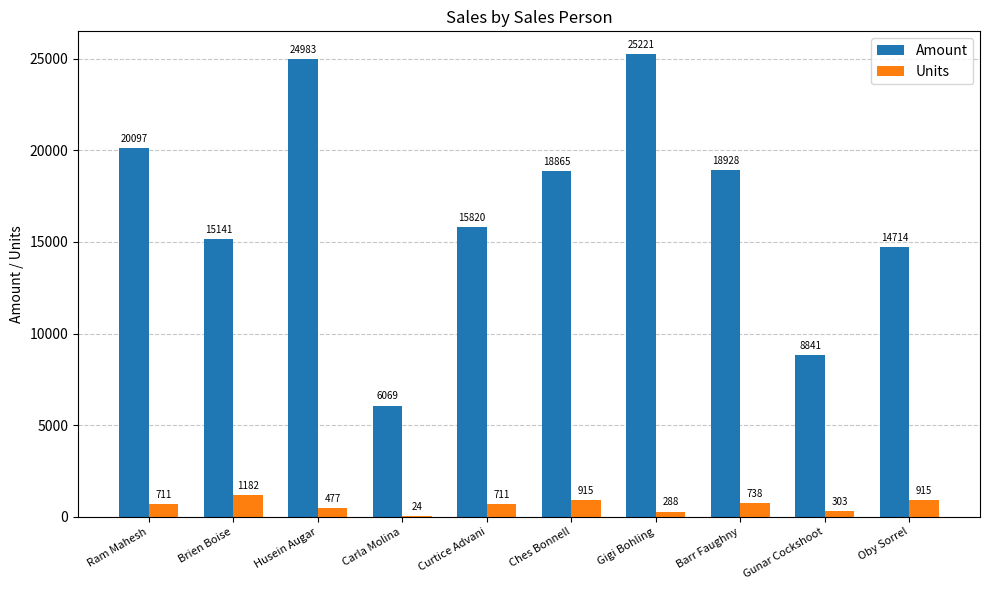

The value of Amount at Gigi Bohling is 12937. True or false?

False